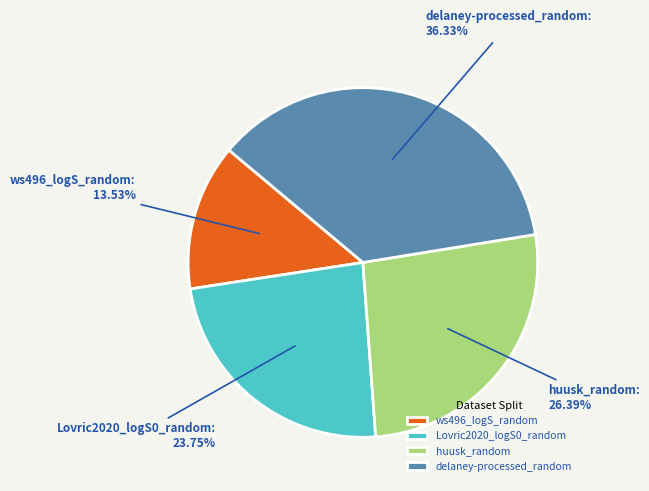

How many slices are in this pie chart?

4